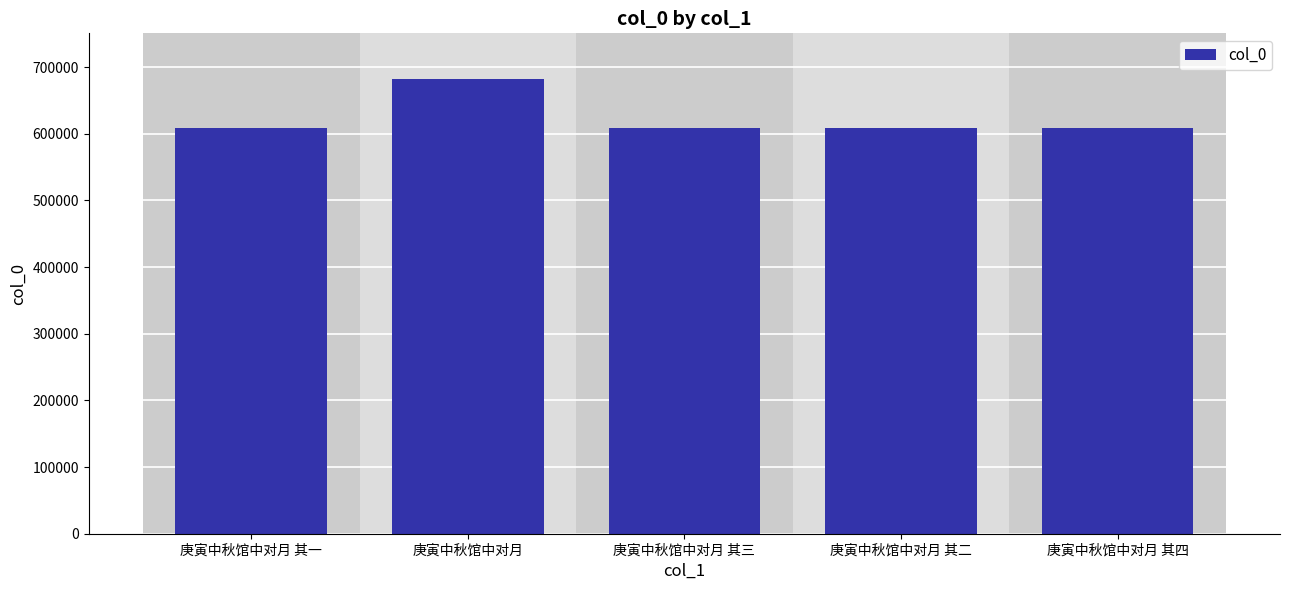

How many data points are less than 609208?

2